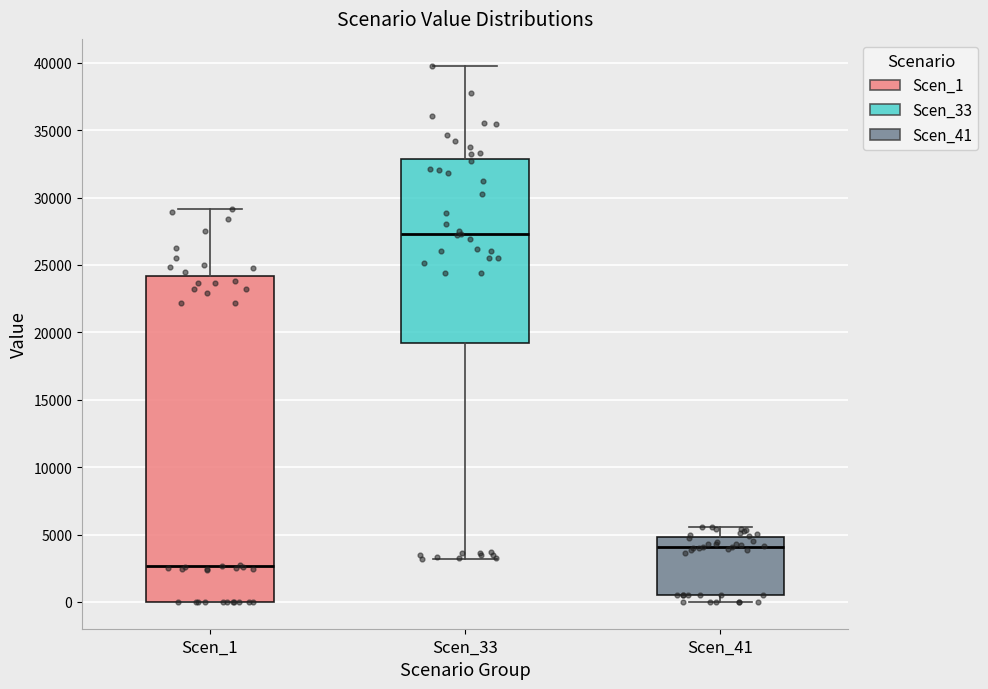

Where is the upper edge of the box for Scen_33 on the y-axis? The values are not printed on the chart, so give them approximately, as read against the axis.

33000